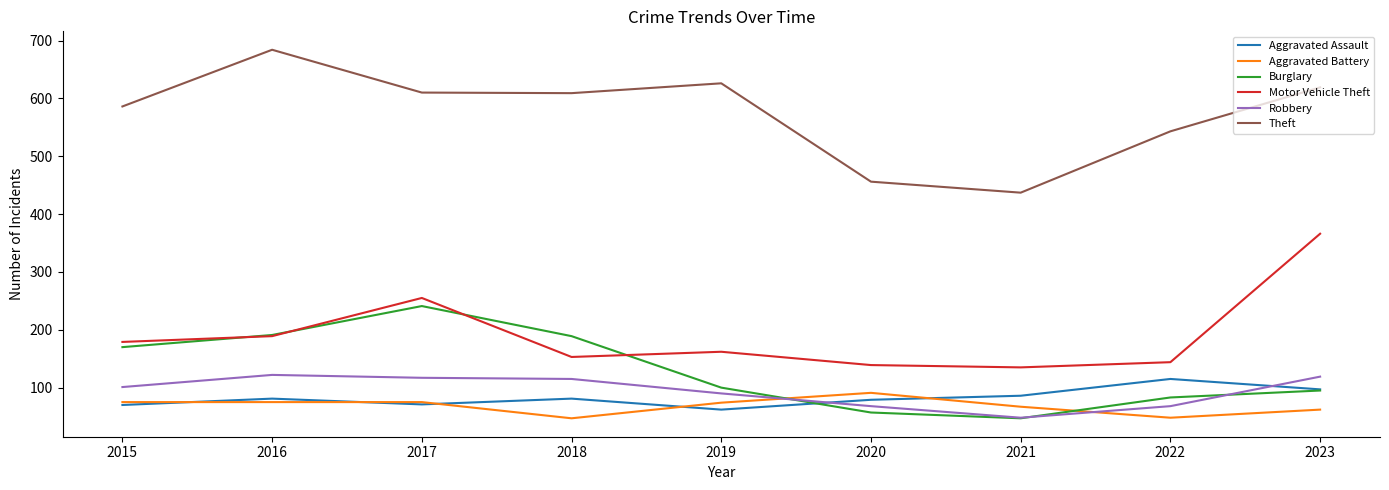

Is this an area chart (filled region under the line)?

No